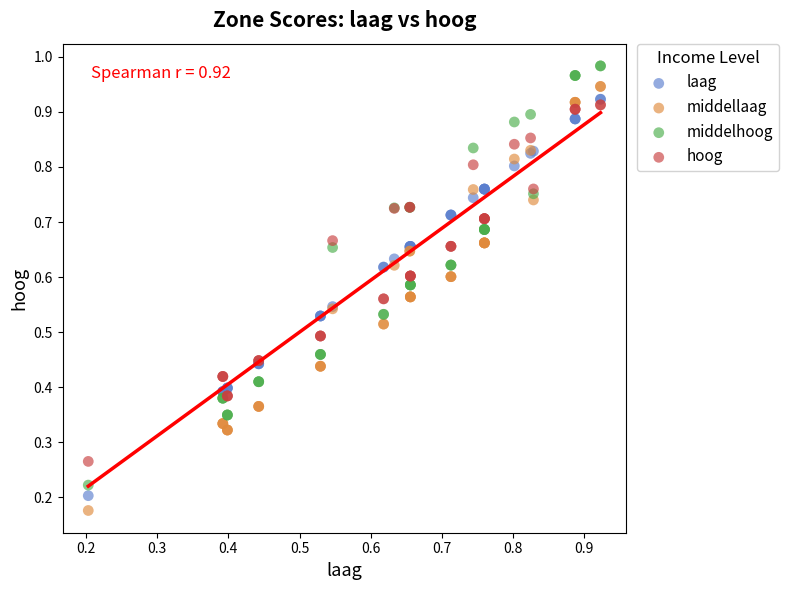

What are all the series names shown in the legend?

laag, middellaag, middelhoog, hoog